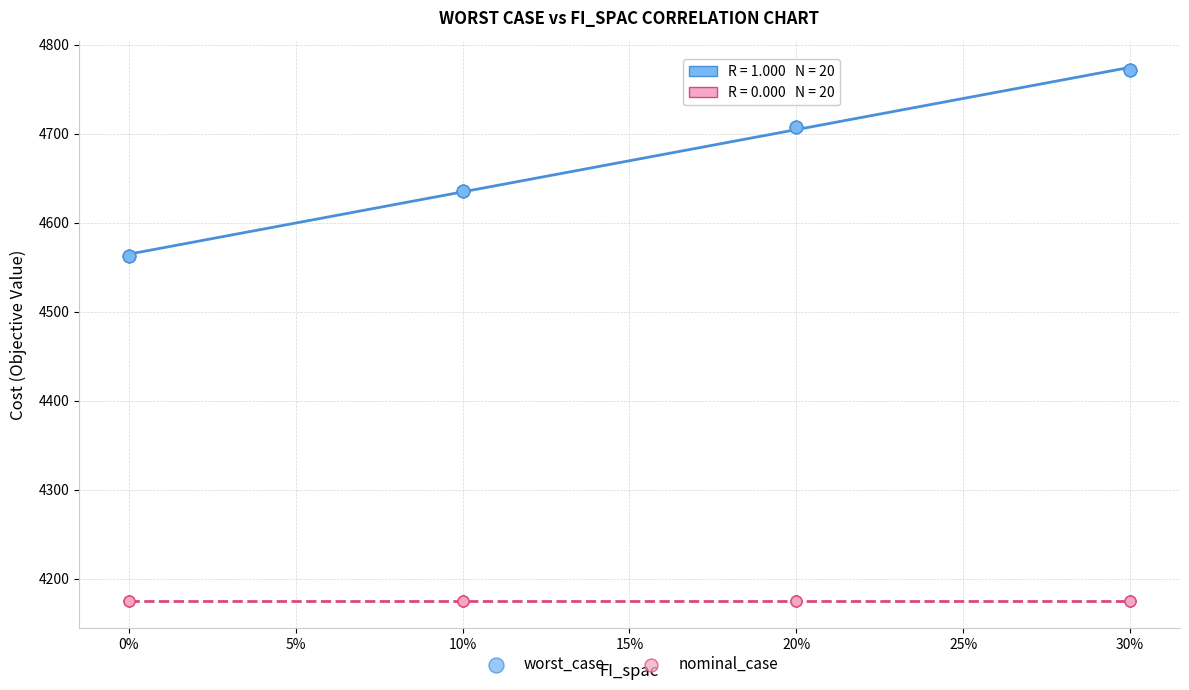

Which series contains the lowest Y value?

nominal_case